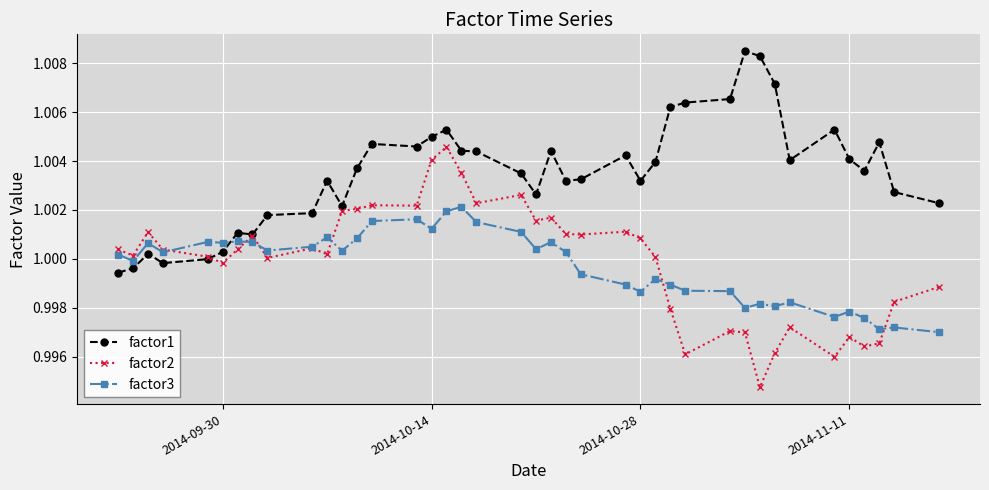

List the series in order of their peak value, lowest first.

factor3, factor2, factor1